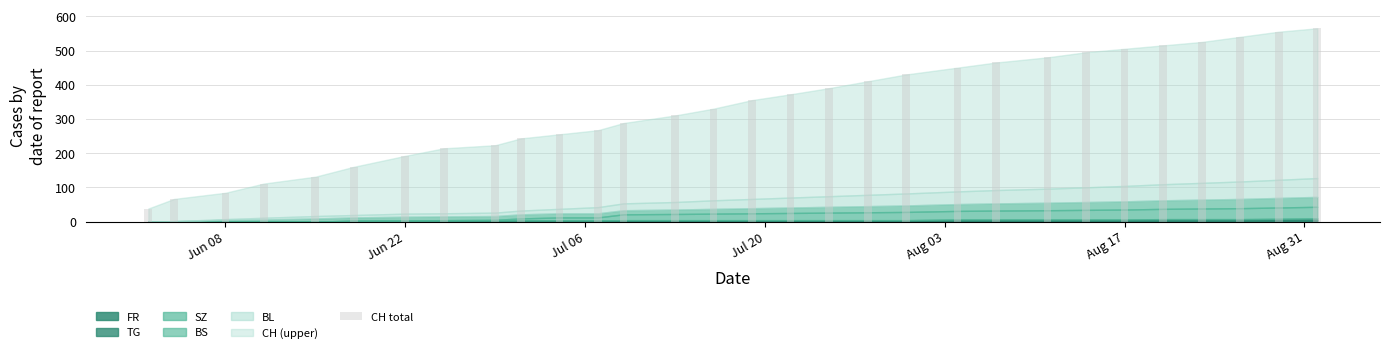

What is the difference between the maximum and minimum values?

527